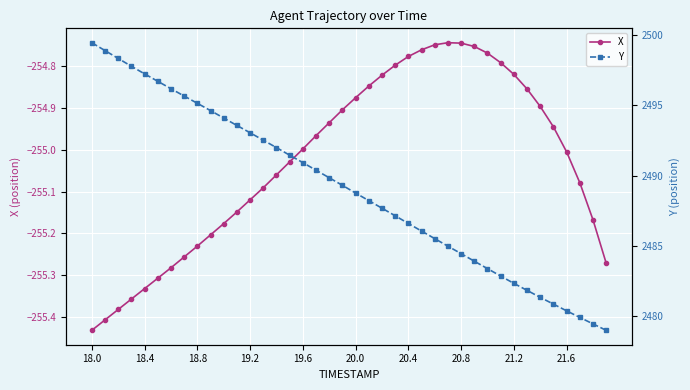

What is the total value across all series at 31?

2228.0